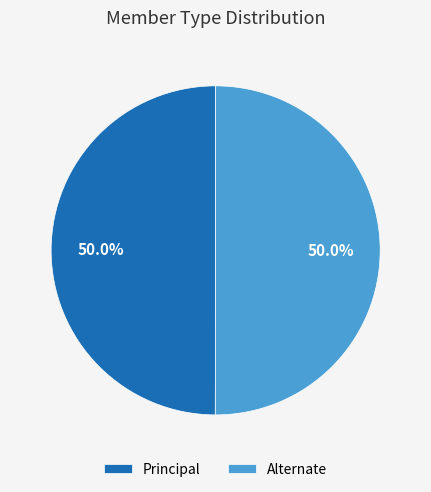

Approximately how many times larger is the value at Alternate compared to Principal?

1.0